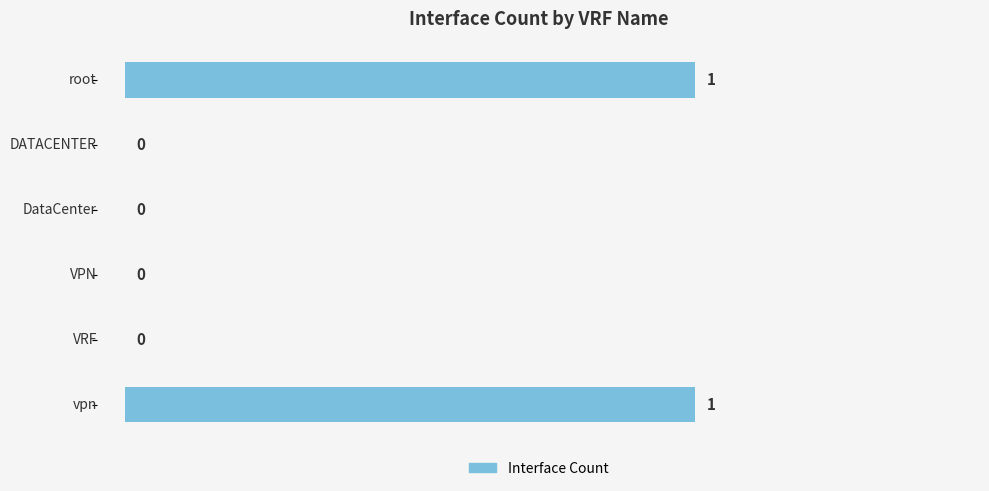

How many values are above zero?

2